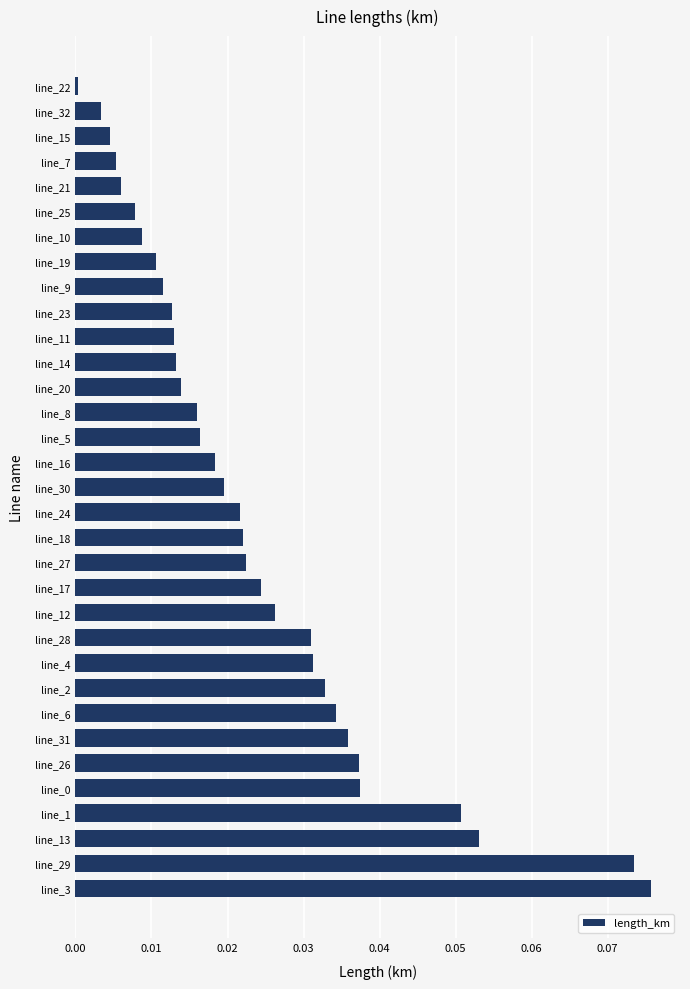

What is the sum of all values?

0.8